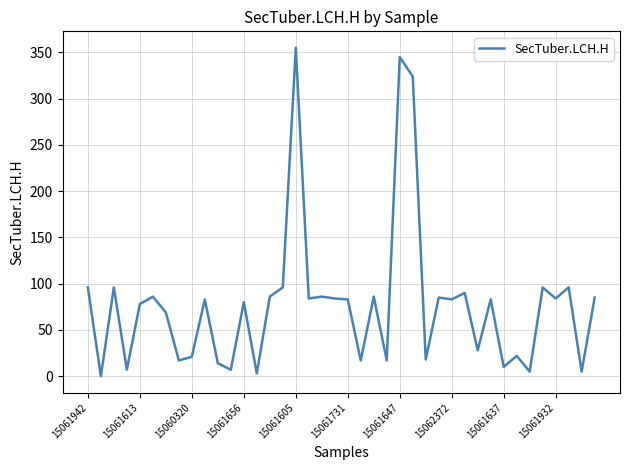

What is the maximum value shown in the chart?

355